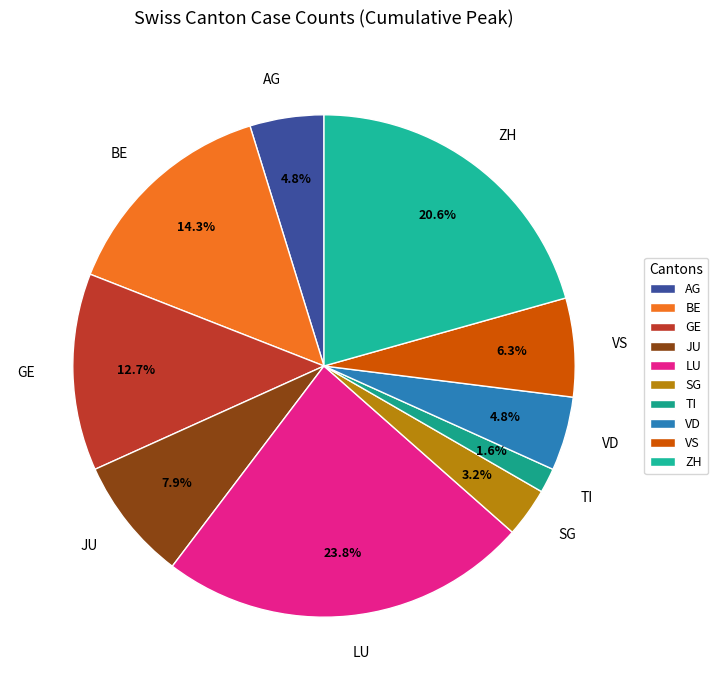

To the nearest percent, what is the average slice percentage?

10%